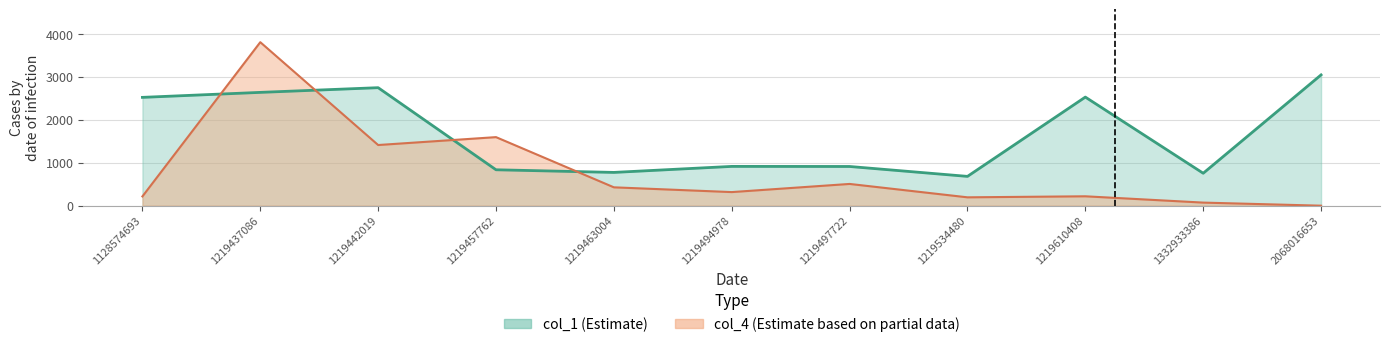

At which label is col_4 closest to 1905?

1219457762